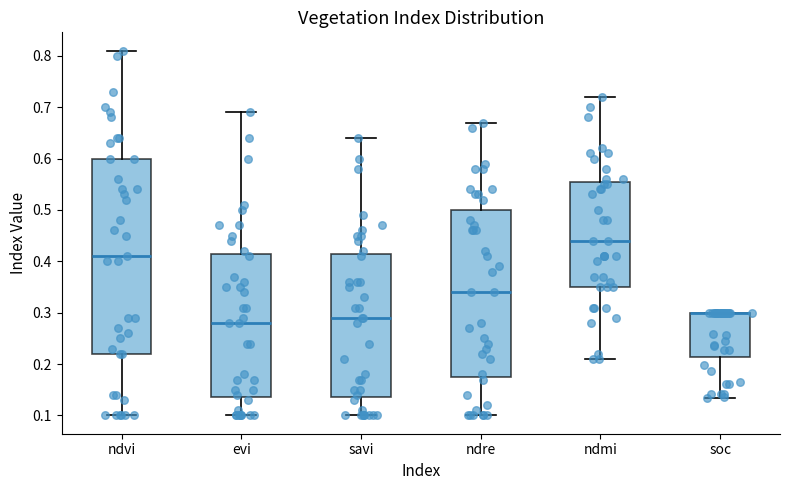

Which box is the tallest, from its lower edge to its upper edge?

ndvi